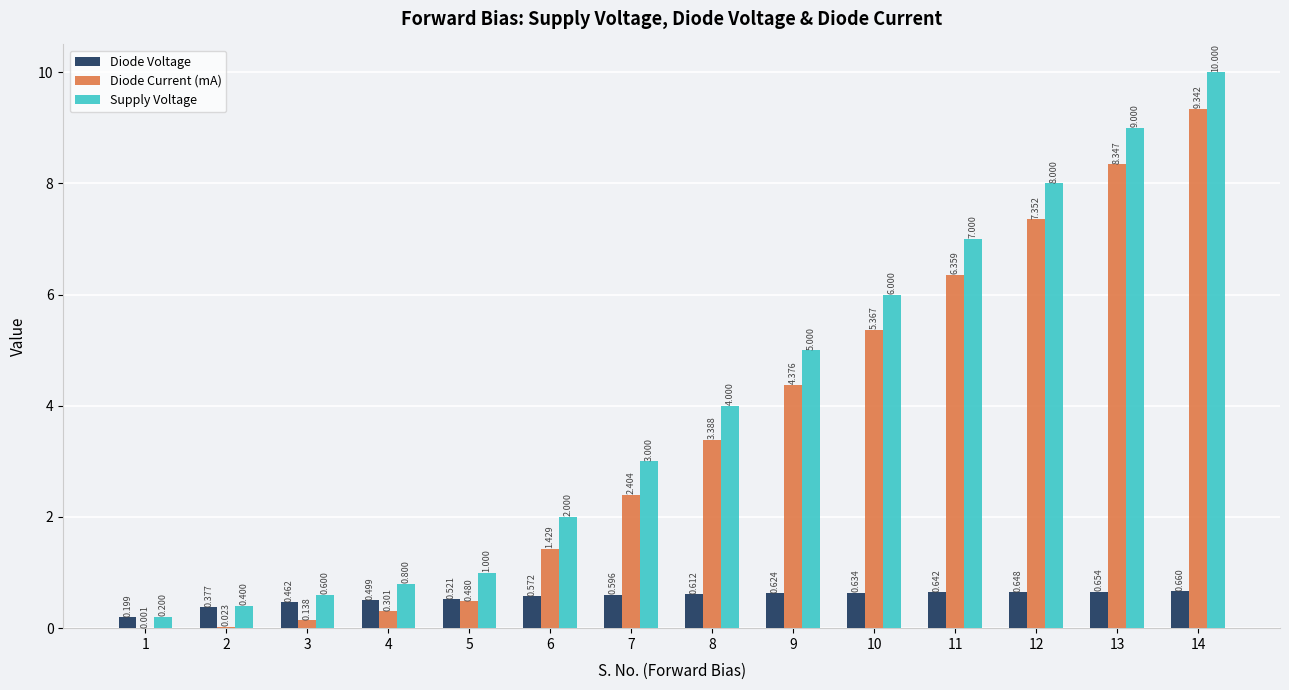

How many groups of bars are there?

14